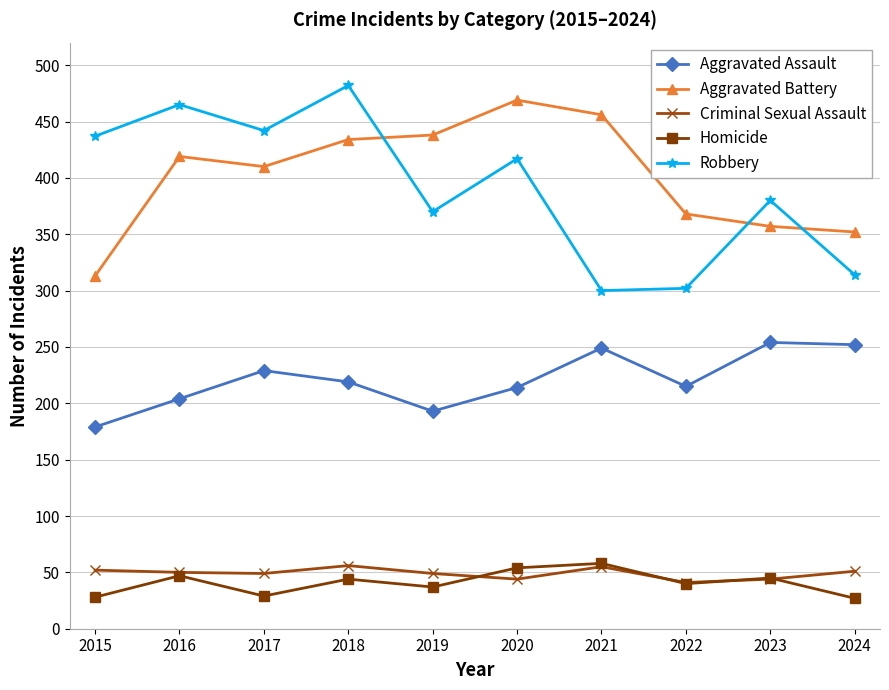

True or false: Aggravated Battery and Aggravated Assault intersect in this chart.

False